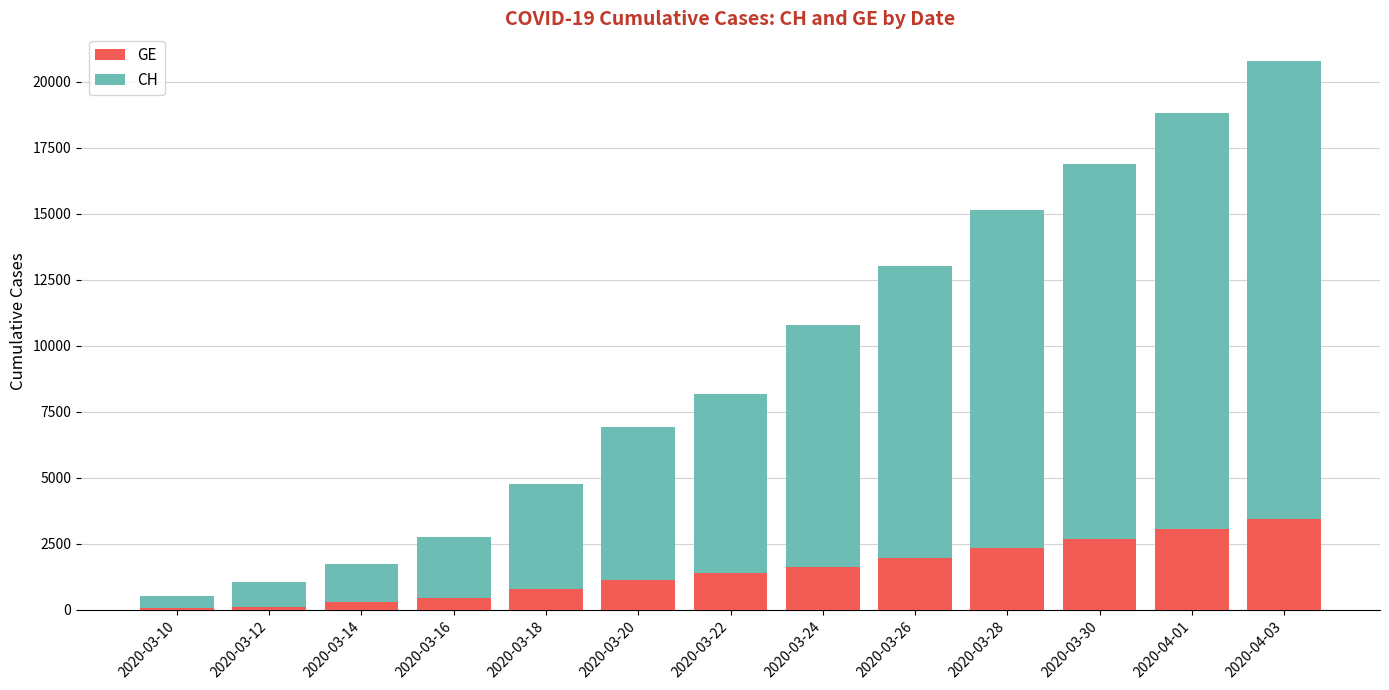

Are the bars horizontal?

No